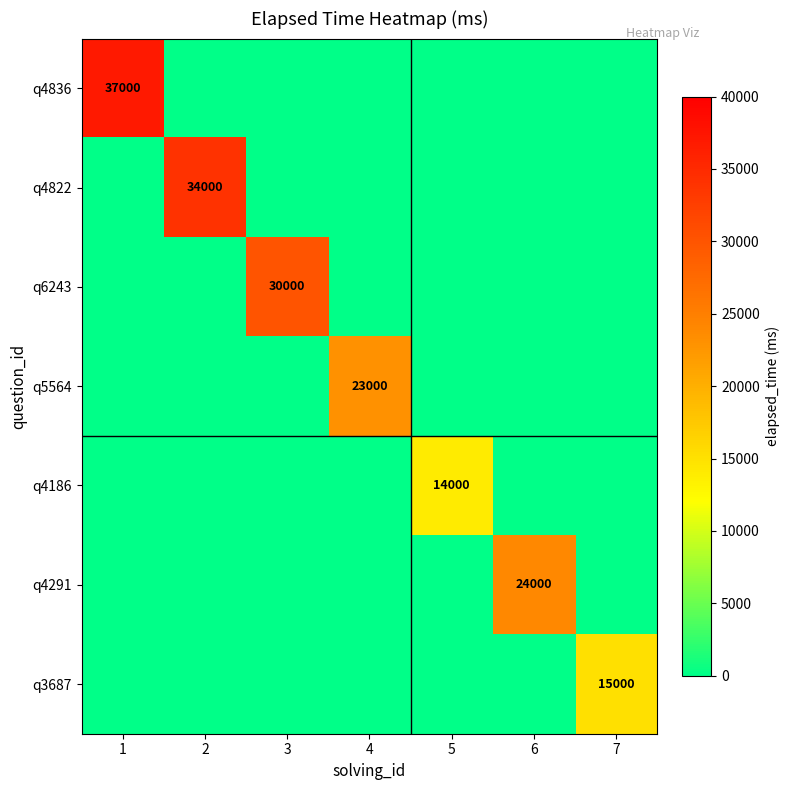

The value of q4291 at 6 is 41916. True or false?

False